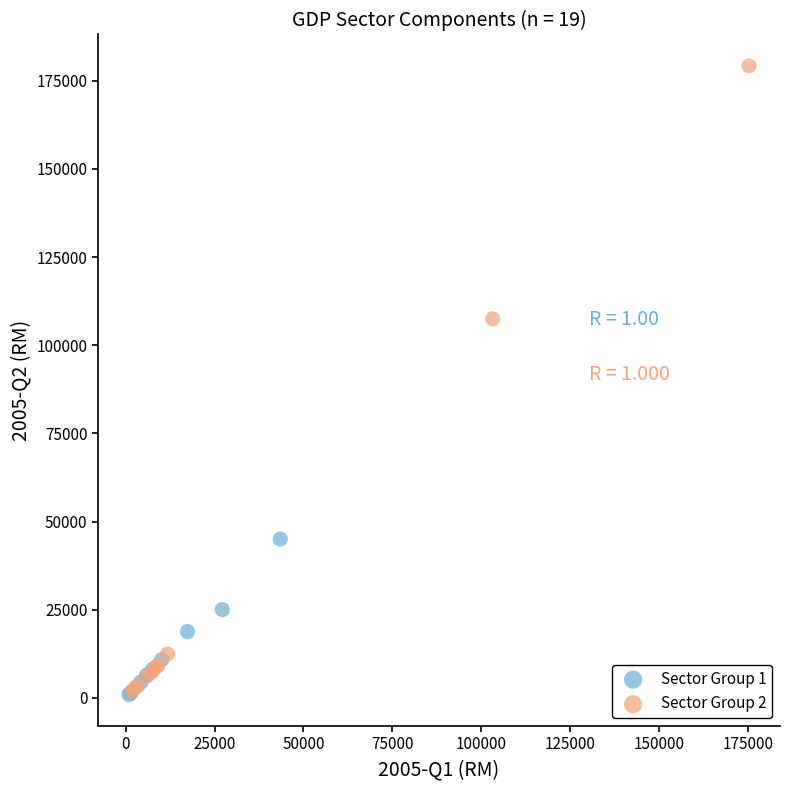

Which series has the widest spread of Y values?

Sector Group 2